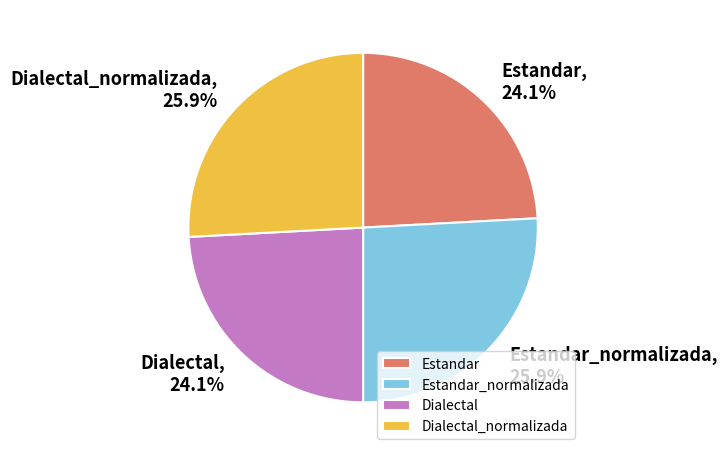

What is the ratio of the value at Dialectal to the value at Estandar_normalizada?

0.9